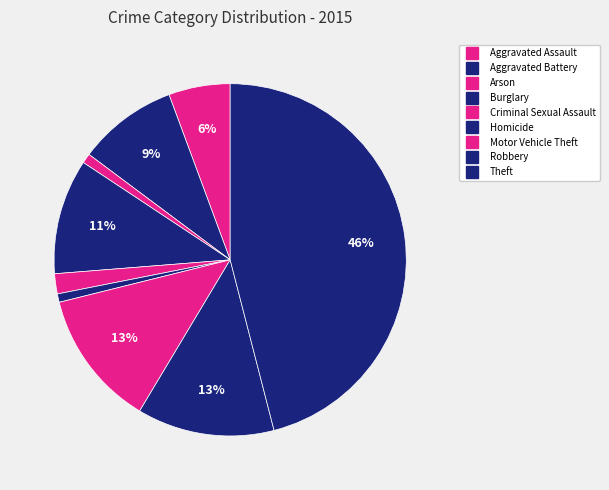

Does Motor Vehicle Theft account for over 50% of the chart?

No